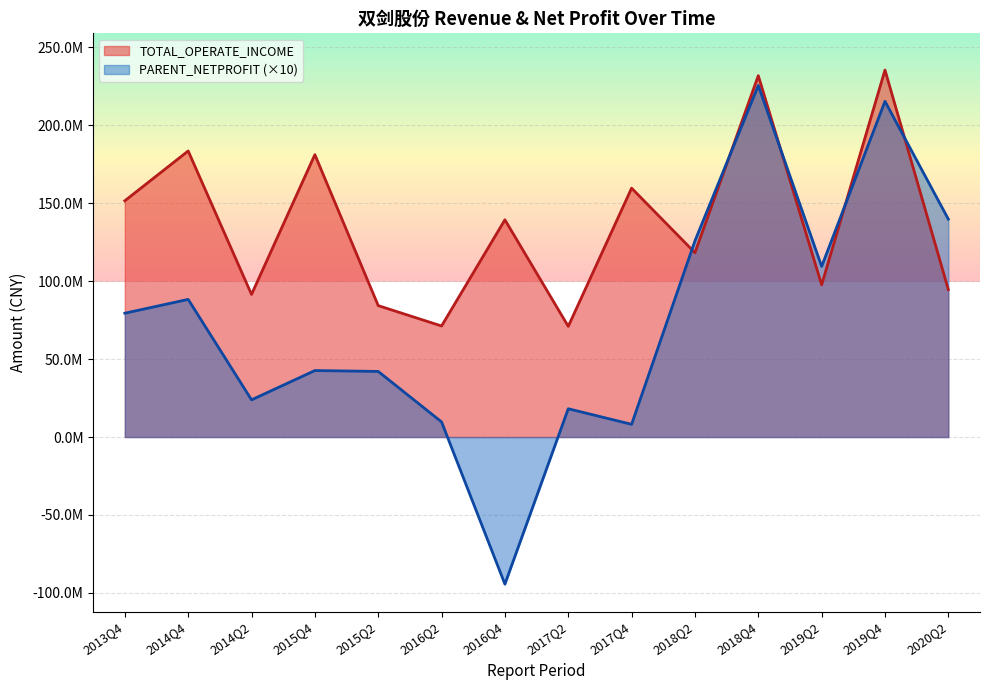

Which series has the largest range (max minus min)?

PARENT_NETPROFIT (×10)